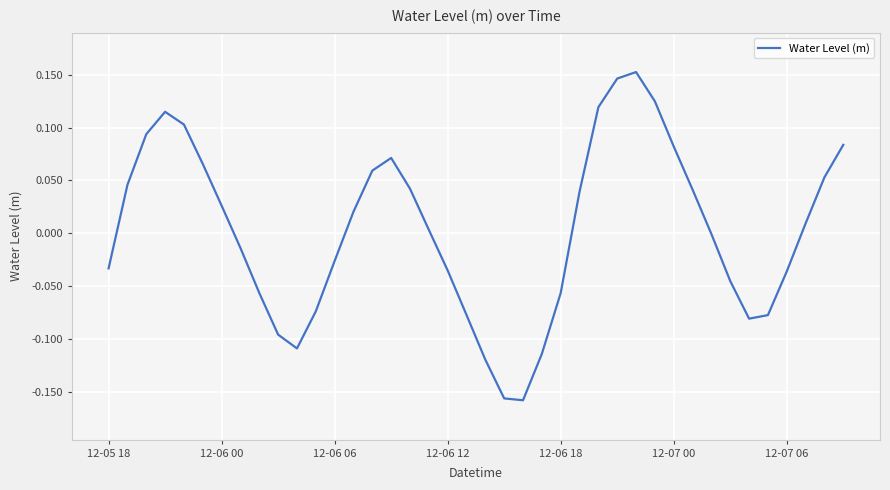

What is the difference between the maximum and minimum values?

0.3